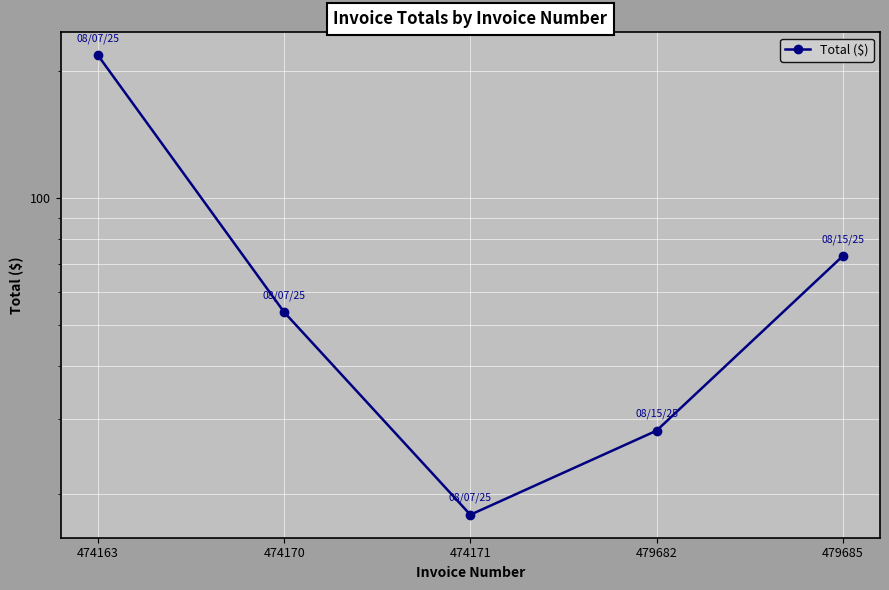

What is the change in value from 474163 to 474170?

-164.2